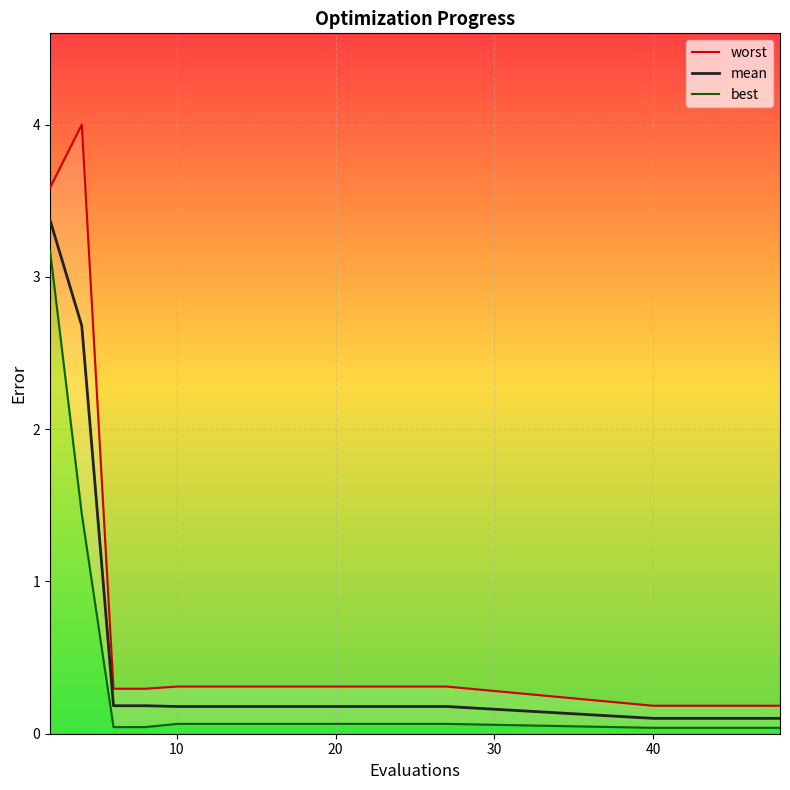

What is the highest value of the mean series?

3.4